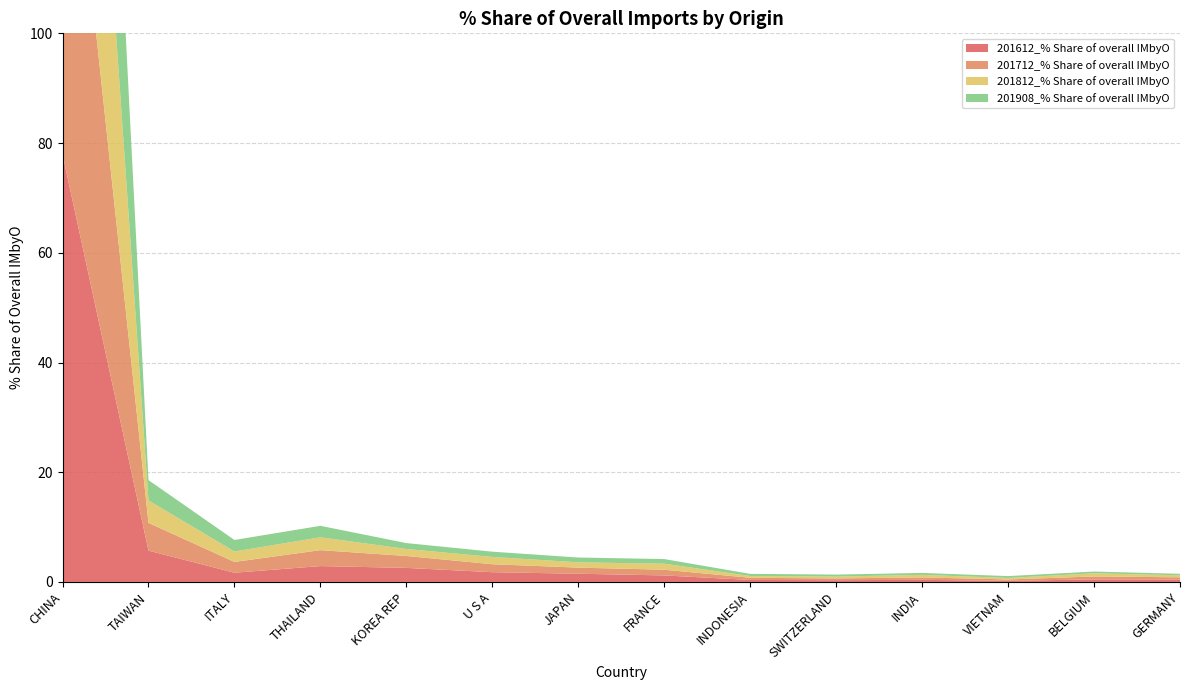

Reading left to right, extract all data points from this chart.

201612_% Share of overall IMbyO: 78.0	5.7	1.7	2.9	2.6	1.8	1.5	1.2	0.4	0.3	0.4	0.2	0.5	0.4
201712_% Share of overall IMbyO: 79.4	5.1	2.0	2.9	2.2	1.5	1.1	1.0	0.4	0.3	0.4	0.3	0.5	0.4
201812_% Share of overall IMbyO: 82.9	4.1	1.9	2.3	1.3	1.3	1.0	1.1	0.3	0.3	0.5	0.3	0.6	0.4
201908_% Share of overall IMbyO: 85.1	3.7	2.1	2.1	1.1	1.0	0.9	0.8	0.4	0.4	0.3	0.3	0.3	0.3